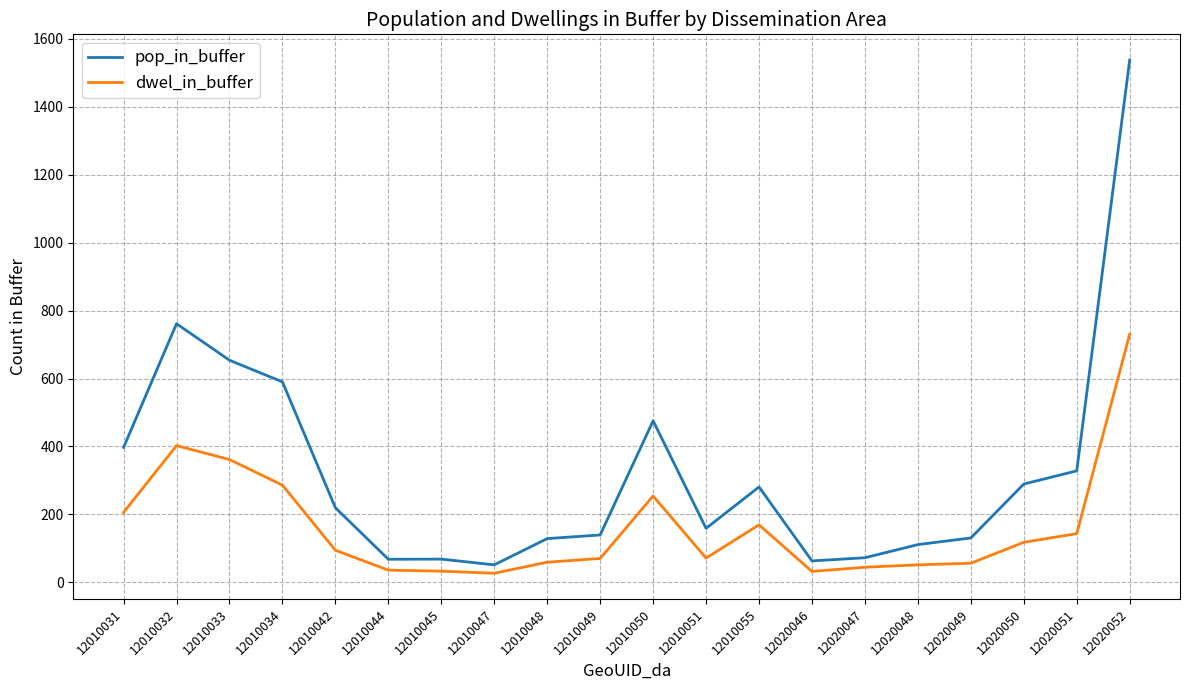

True or false: pop_in_buffer and dwel_in_buffer intersect in this chart.

False